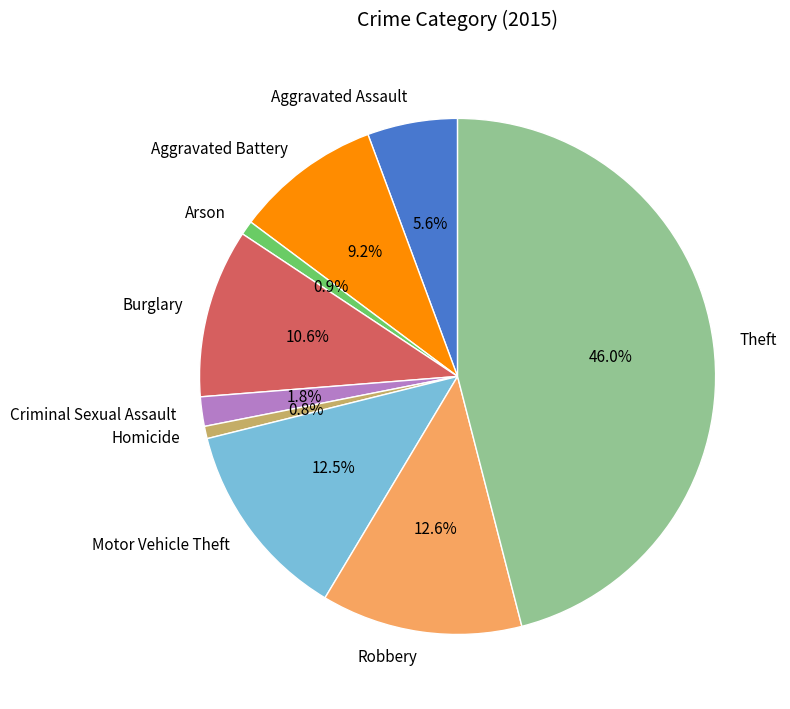

True or false: Arson accounts for 1% of the total.

True